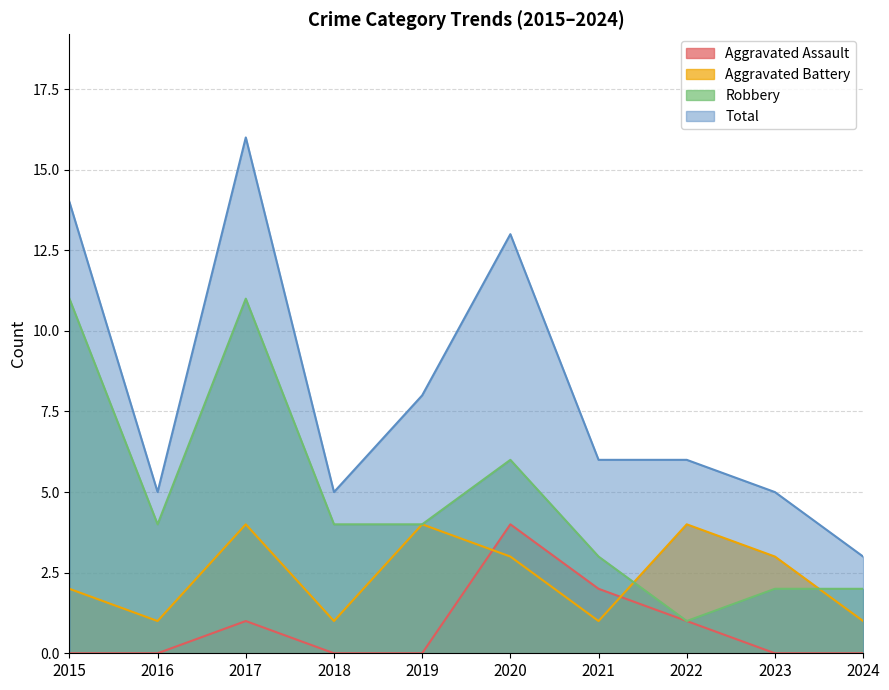

Reading right to left, what are all the values shown in this chart?

Aggravated Assault: 2024=0	2023=0	2022=1	2021=2	2020=4	2019=0	2018=0	2017=1	2016=0	2015=0
Aggravated Battery: 2024=1	2023=3	2022=4	2021=1	2020=3	2019=4	2018=1	2017=4	2016=1	2015=2
Robbery: 2024=2	2023=2	2022=1	2021=3	2020=6	2019=4	2018=4	2017=11	2016=4	2015=11
Total: 2024=3	2023=5	2022=6	2021=6	2020=13	2019=8	2018=5	2017=16	2016=5	2015=14